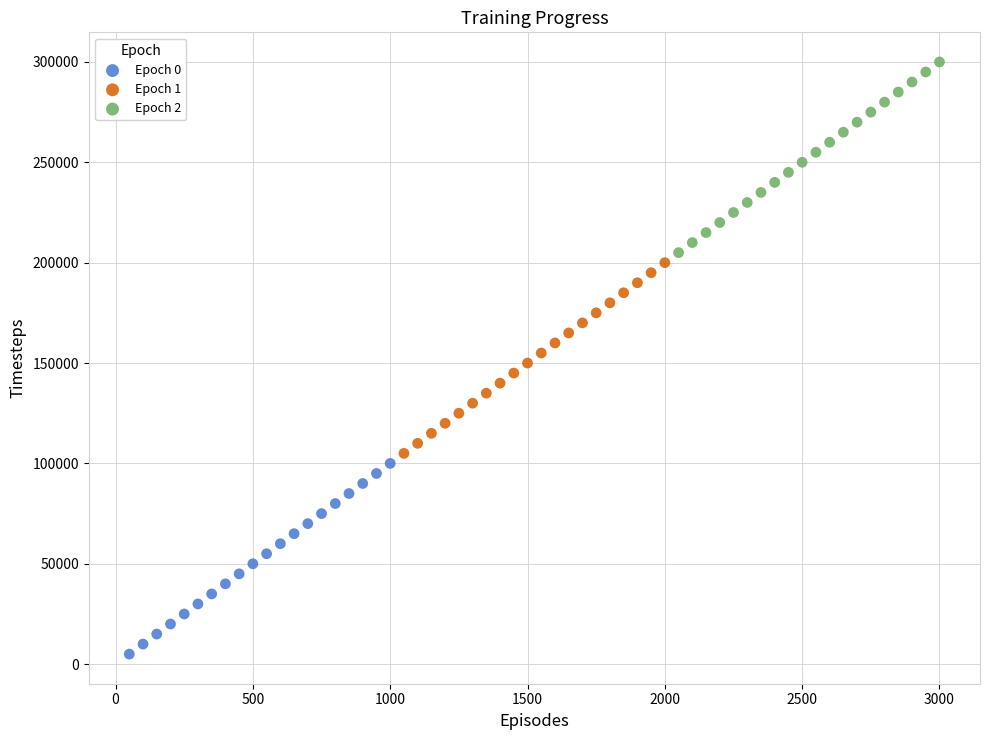

What are all the series names shown in the legend?

Epoch 0, Epoch 1, Epoch 2